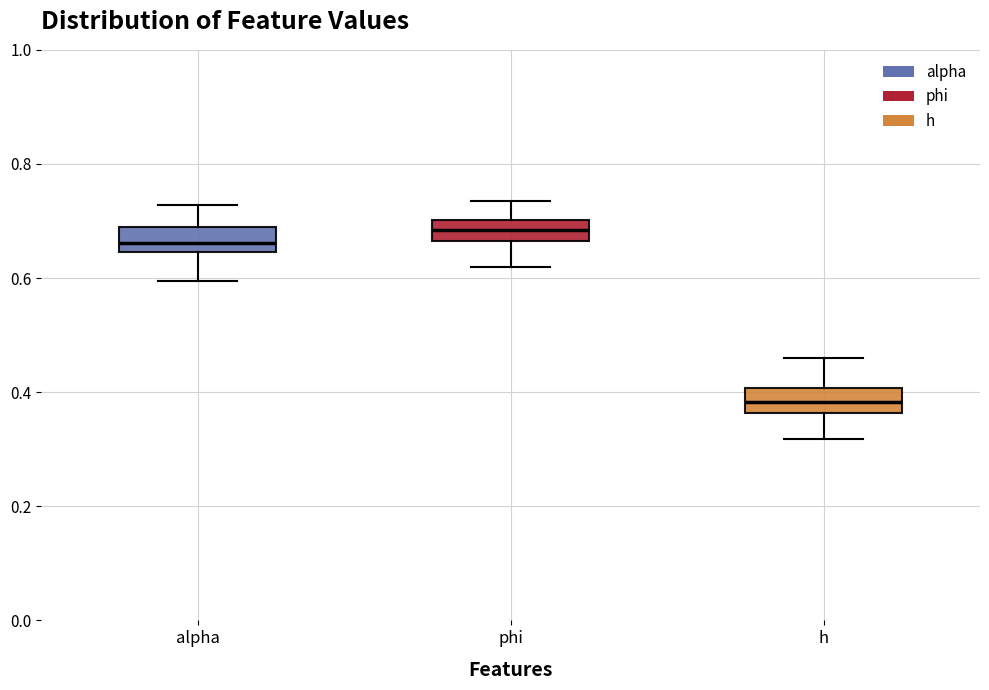

Which box has the highest median line?

phi